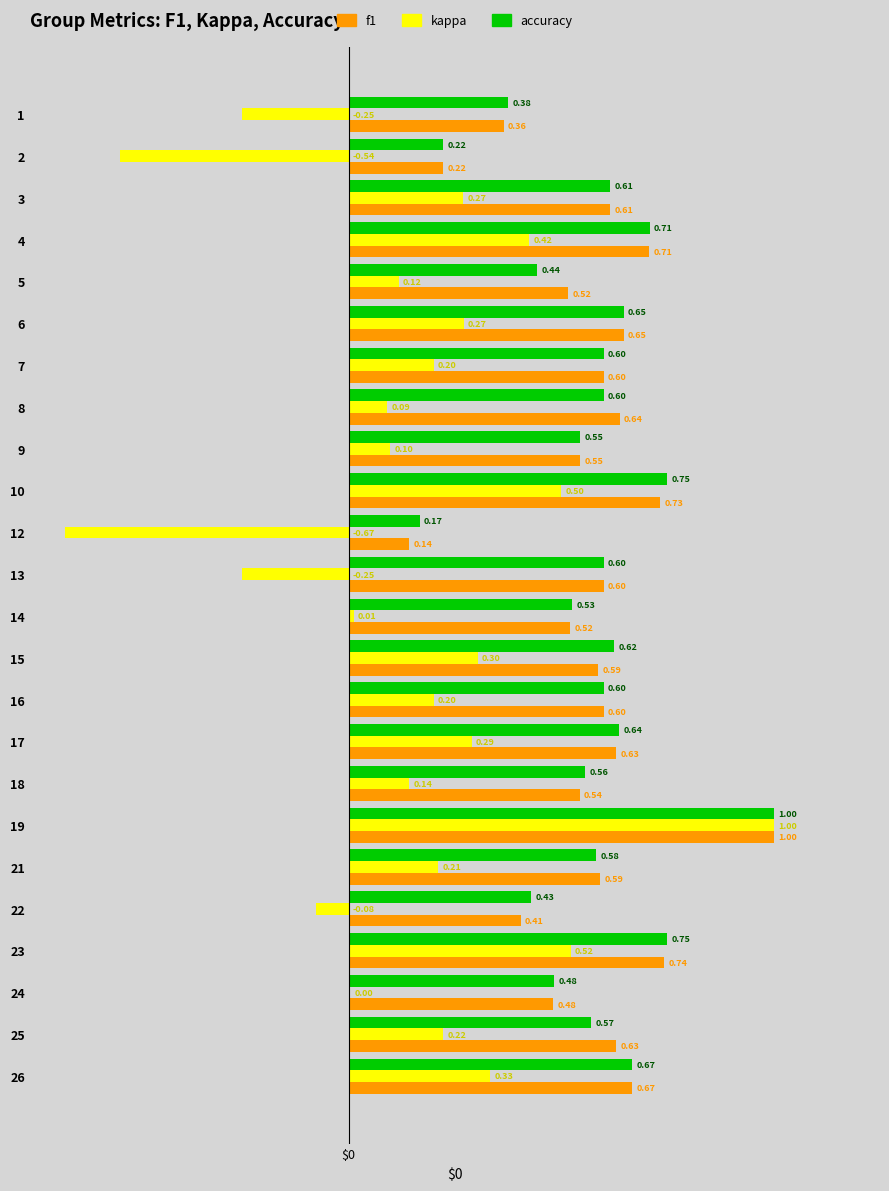

What is the sum of all kappa values?

3.4